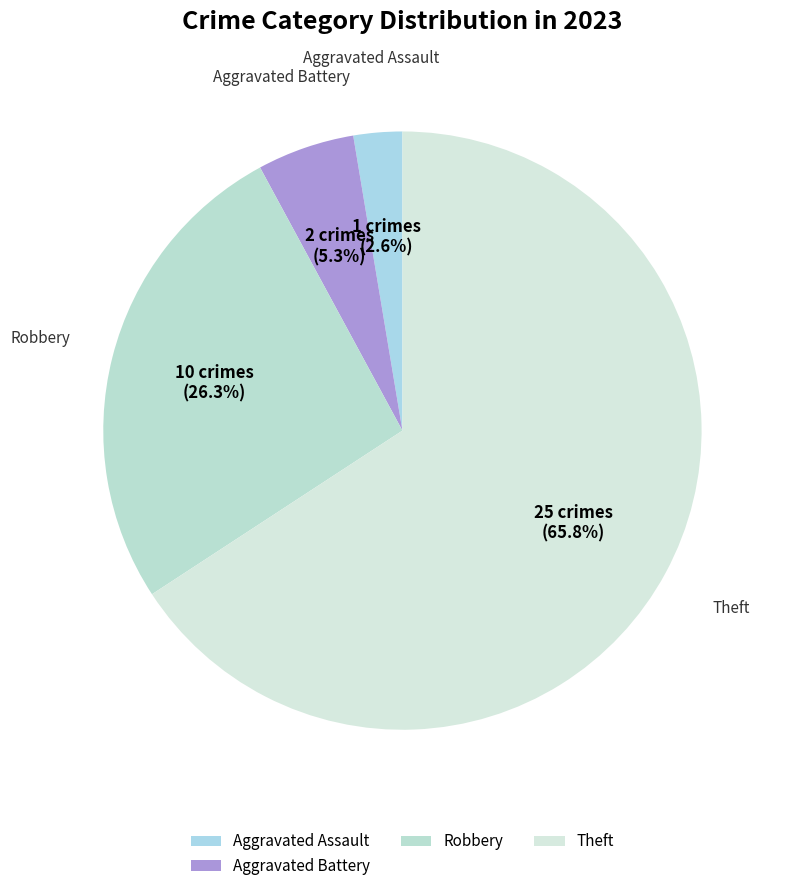

What is the ratio of the value at Aggravated Assault to the value at Aggravated Battery?

0.5